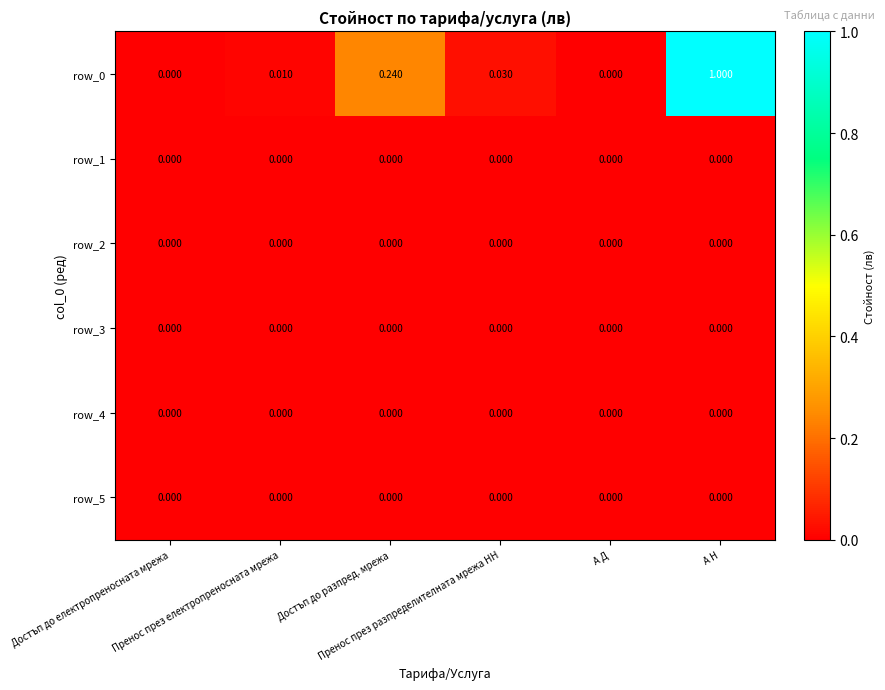

Count the number of categories in the chart.

6